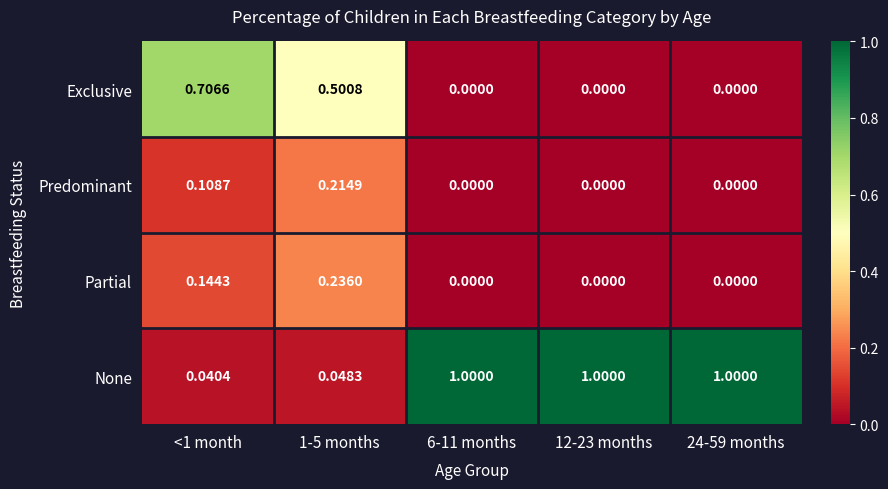

Which series has the largest range (max minus min)?

None